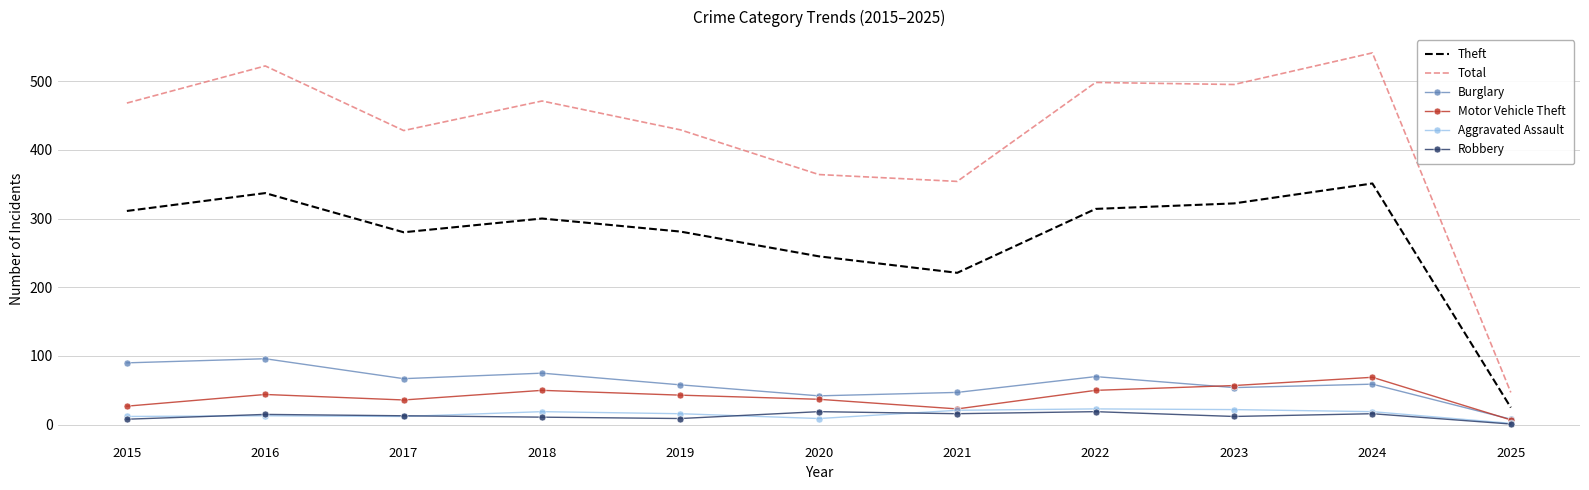

Which series has the widest spread of values?

Total